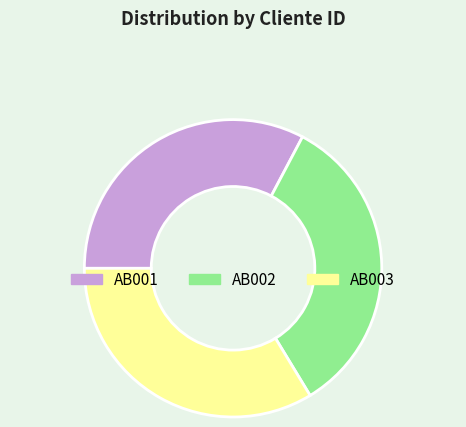

The AB001 slice represents 24% of the pie. True or false?

False